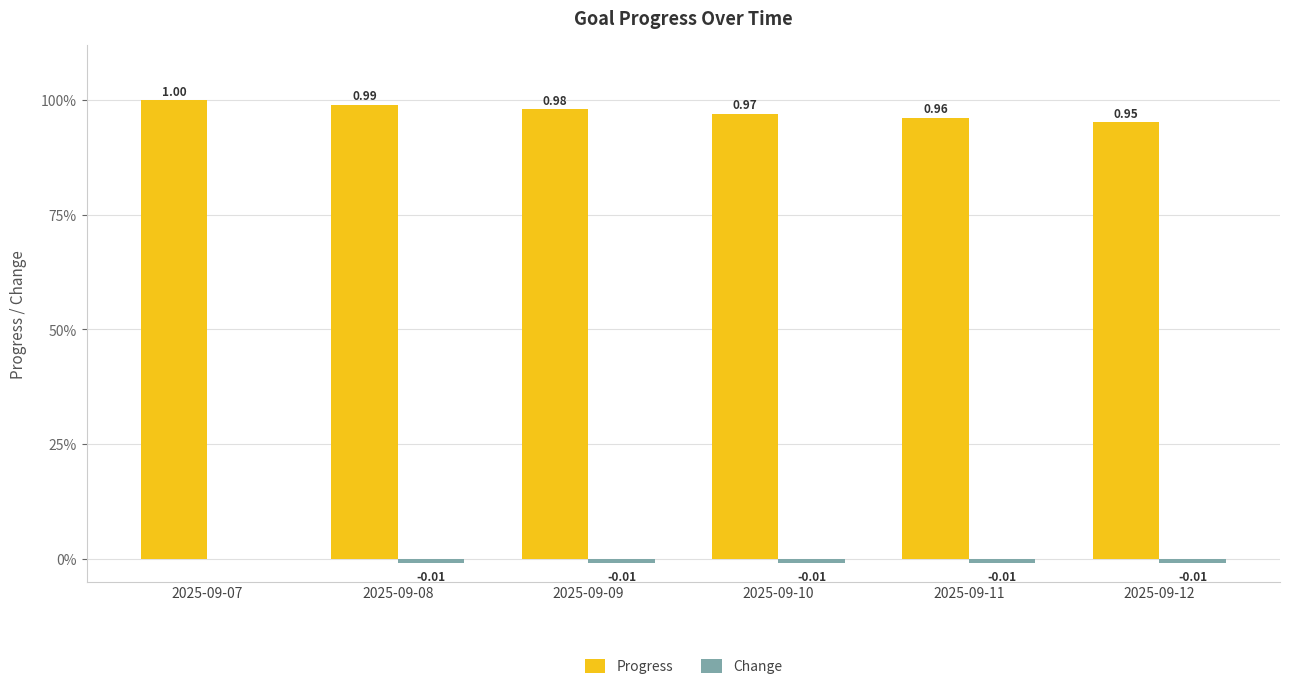

Which series has the widest spread of values?

Progress